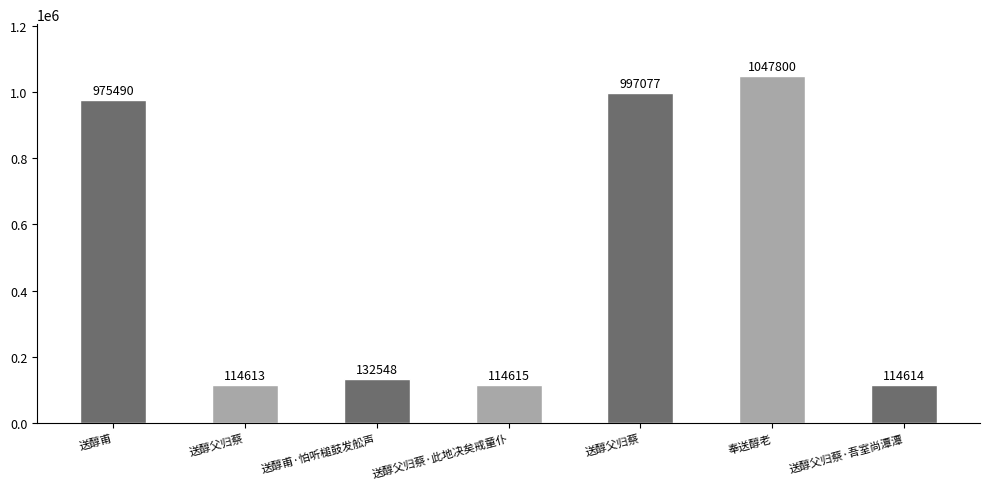

Reading left to right, transcribe all the data shown in this chart.

送醇甫=975490	送醇父归蔡=114613	送醇甫·怕听槌鼓发舩声=132548	送醇父归蔡·此地决矣戒童仆=114615	送醇父归蔡=997077	奉送醇老=1047800	送醇父归蔡·吾室尚潭潭=114614